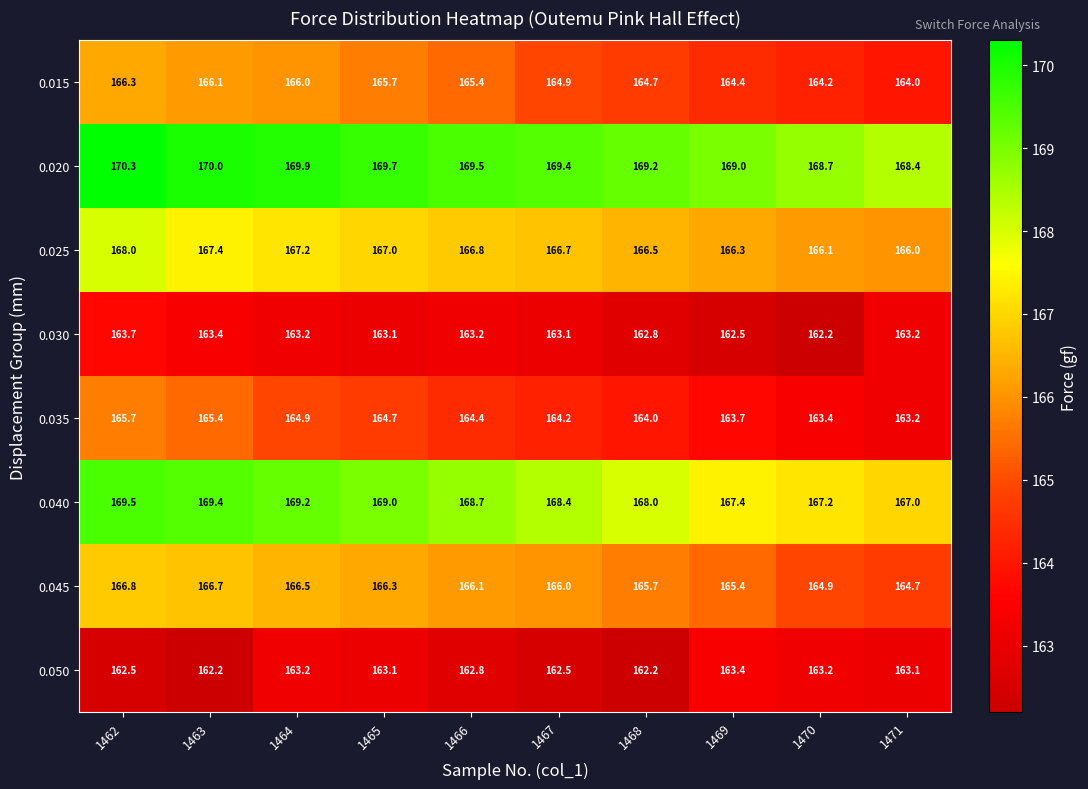

At 1470, list the series in order from smallest to largest.

0.030, 0.050, 0.035, 0.015, 0.045, 0.025, 0.040, 0.020